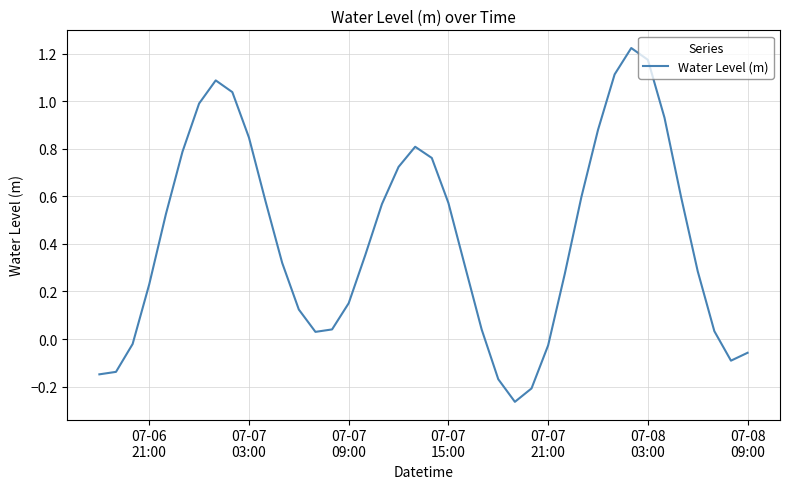

What is the difference between the maximum and minimum values?

1.5